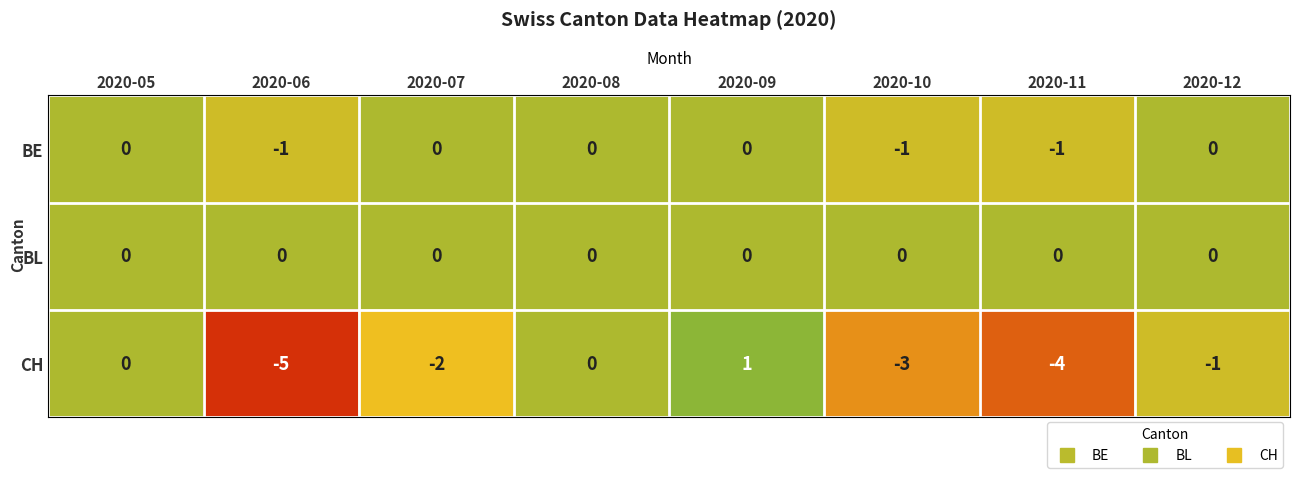

Which label corresponds to the largest value in the chart?

2020-09